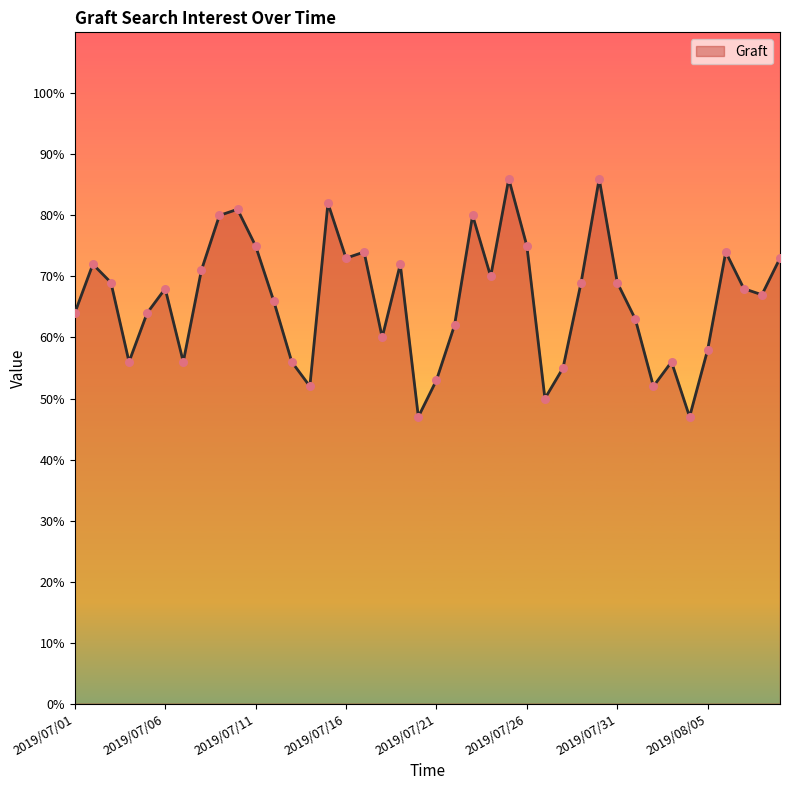

What is the greatest value displayed?

86